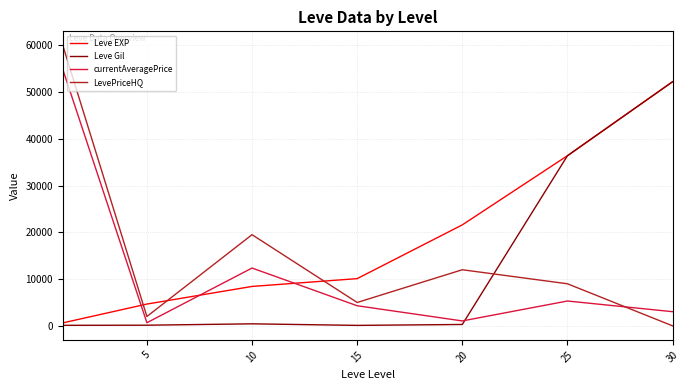

Which series has the largest total across all categories?

Leve EXP